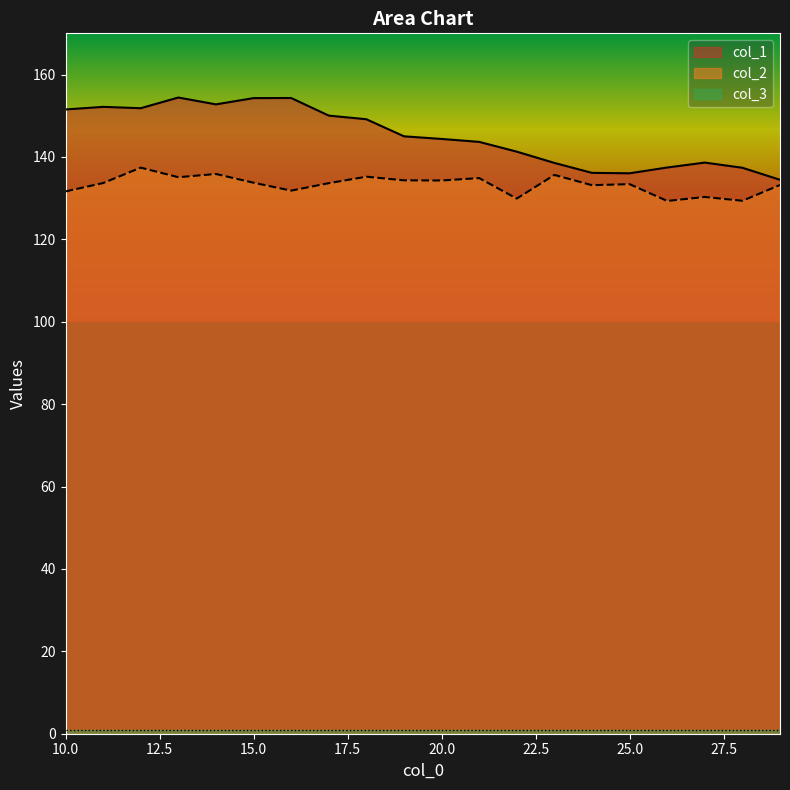

What is the sum of all col_2 values?

2665.7